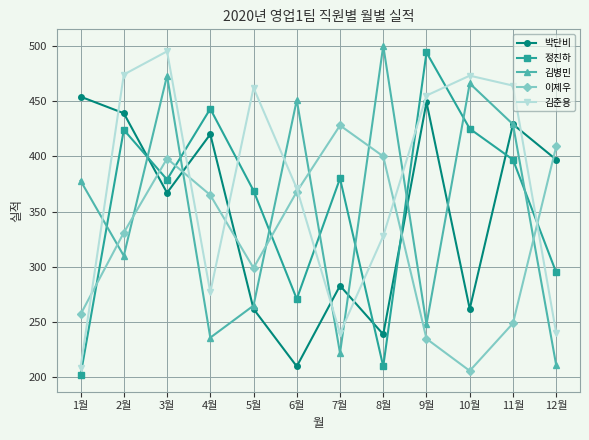

How many times do 이제우 and 김병민 cross each other?

7